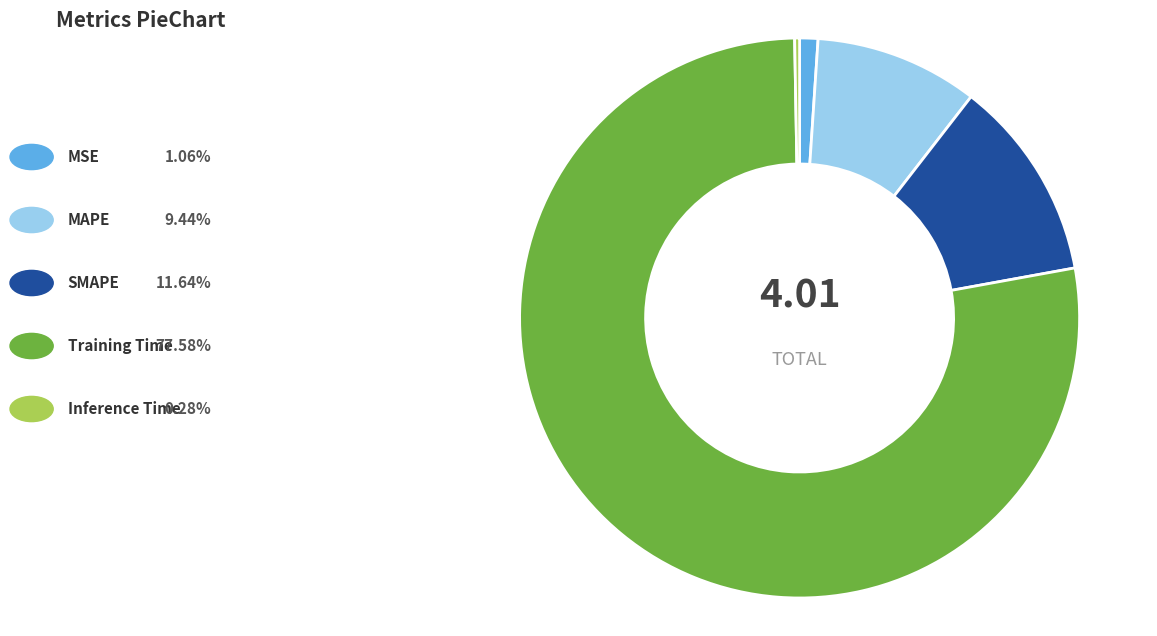

Does any single category account for the majority?

Yes